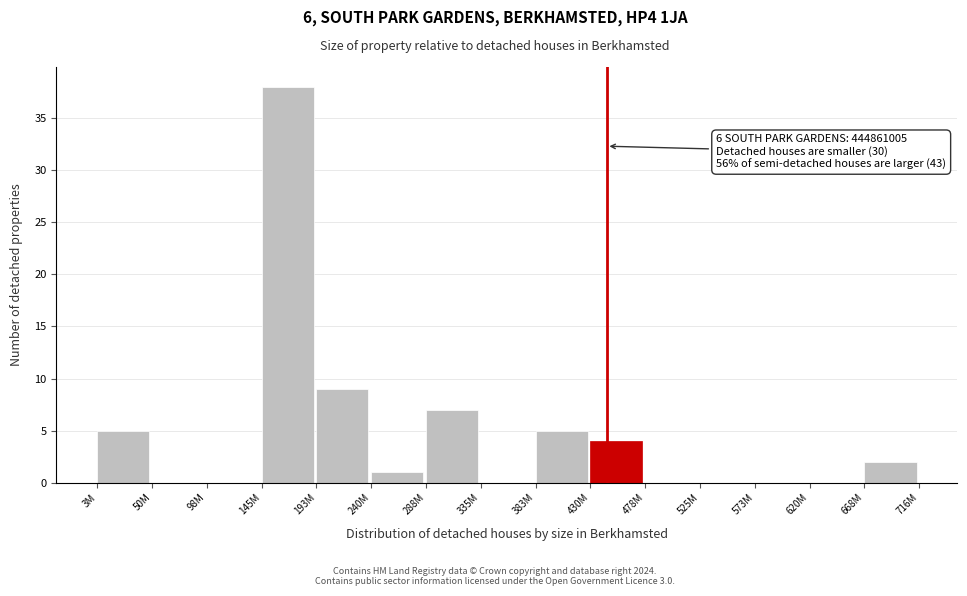

Reading left to right, list all the values displayed in this chart.

3M=5	50M=0	98M=0	145M=38	193M=9	240M=1	288M=7	335M=0	383M=5	430M=4	478M=0	525M=0	573M=0	620M=0	668M=2